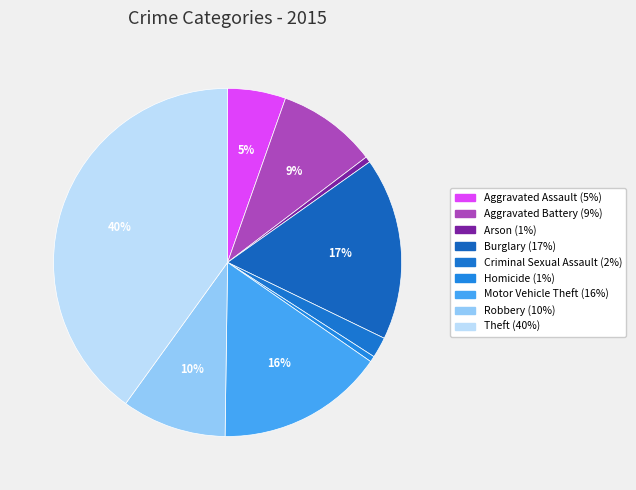

What percentage is the Homicide slice, to the nearest percent?

1%